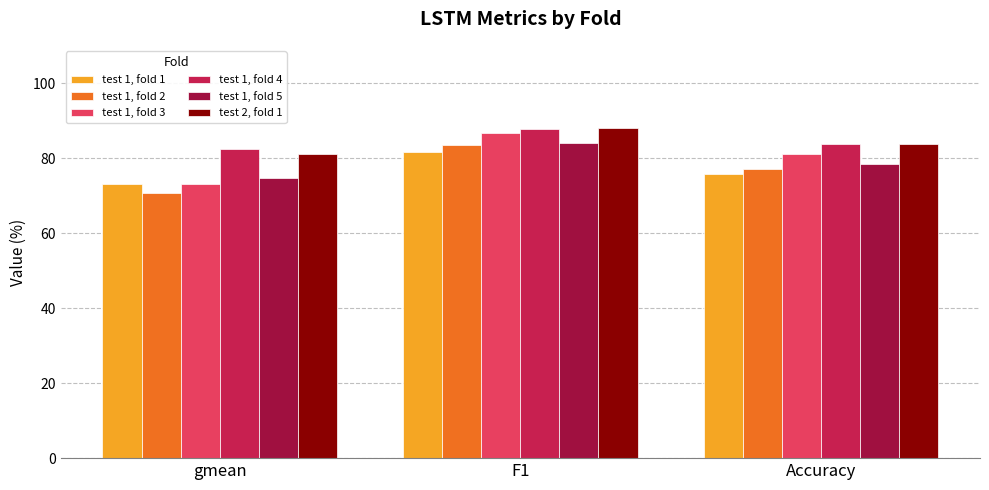

At F1, list the series in order from largest to smallest.

test 2, fold 1, test 1, fold 4, test 1, fold 3, test 1, fold 5, test 1, fold 2, test 1, fold 1